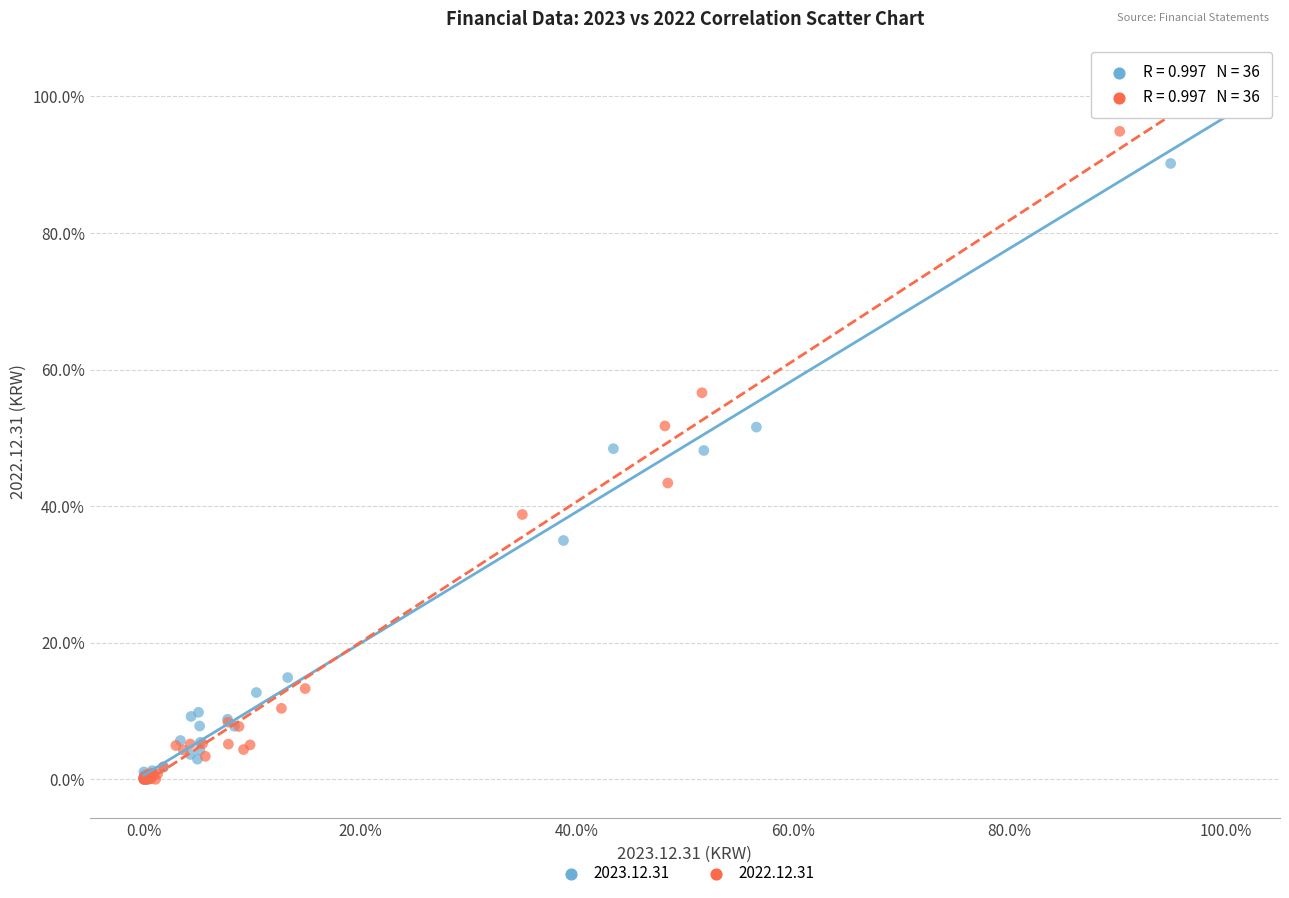

What are all the series names shown in the legend?

2023.12.31, 2022.12.31